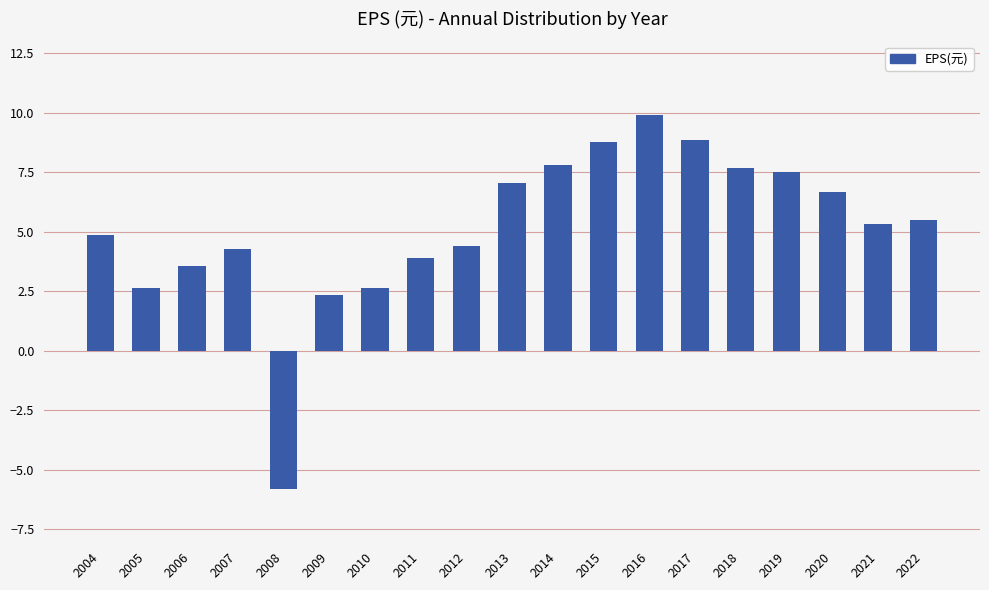

Between 2011 and 2018, which is larger?

2018